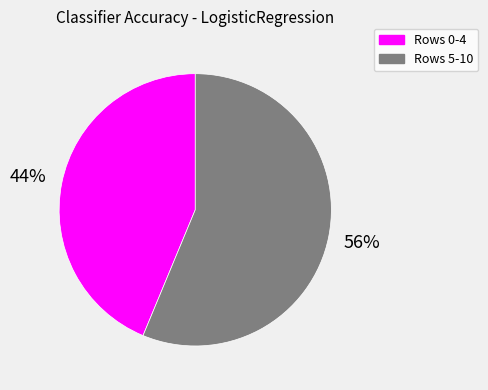

Is there a majority slice in this chart?

Yes